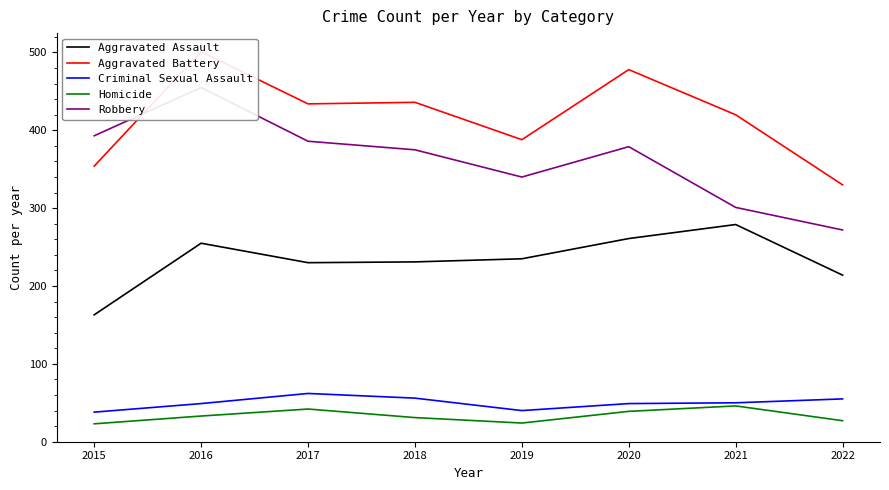

At how many categories does at least one series exceed 423?

4